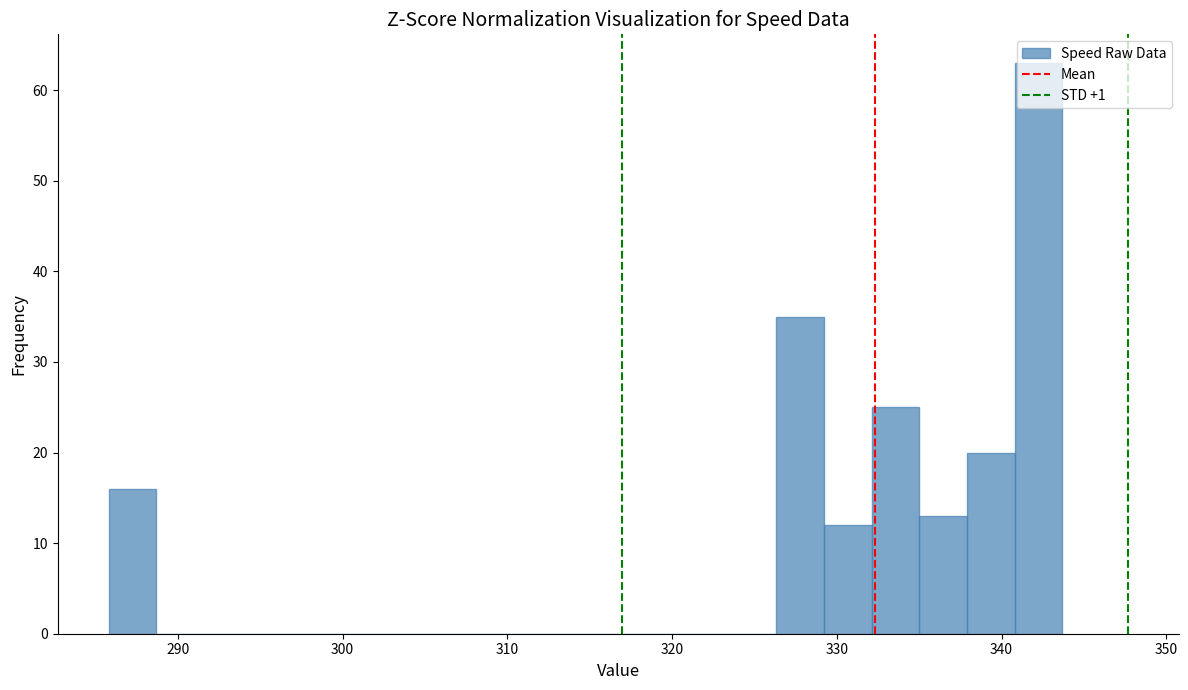

Around what value on the x-axis is the tallest bar? Give the approximate position of its centre, as read against the axis.

342